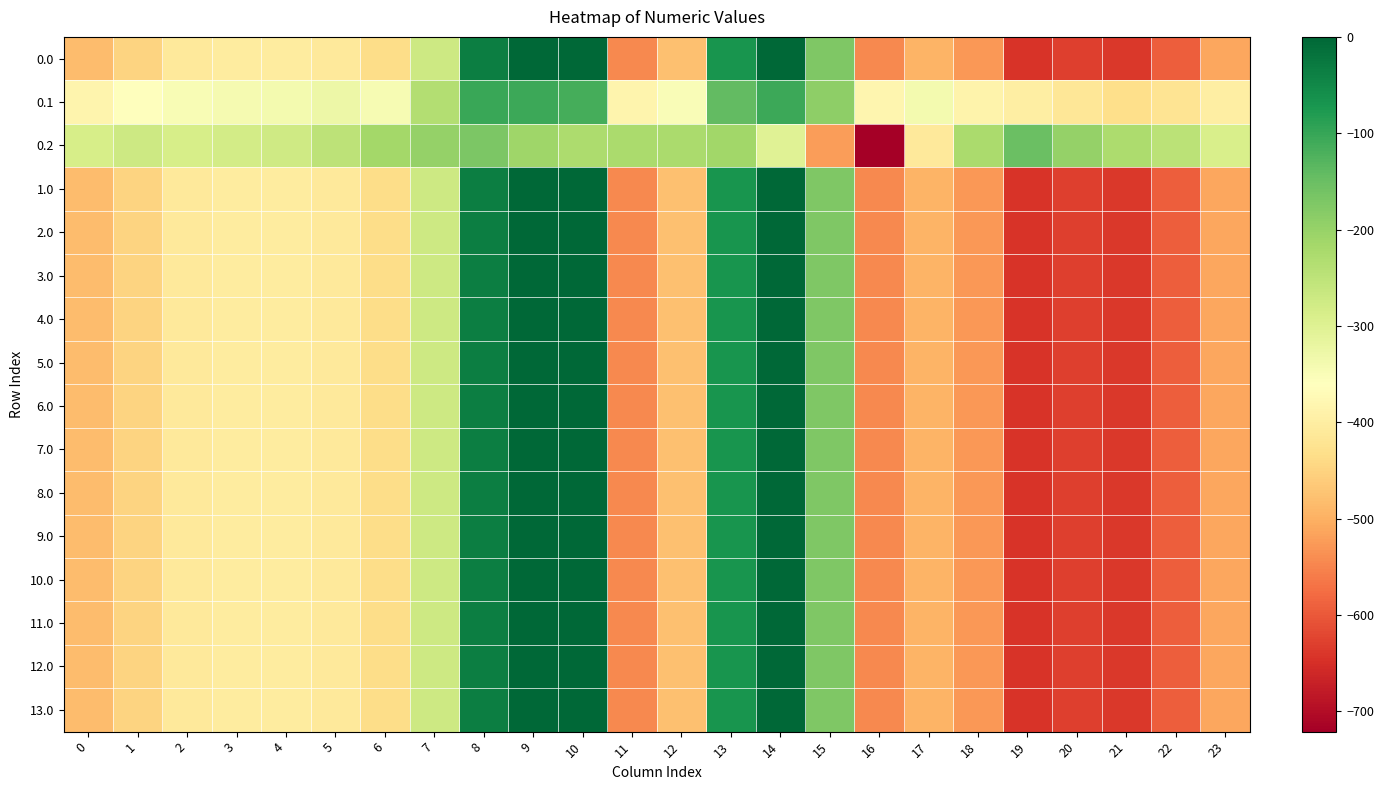

Which has a higher value, 4 or 13?

13